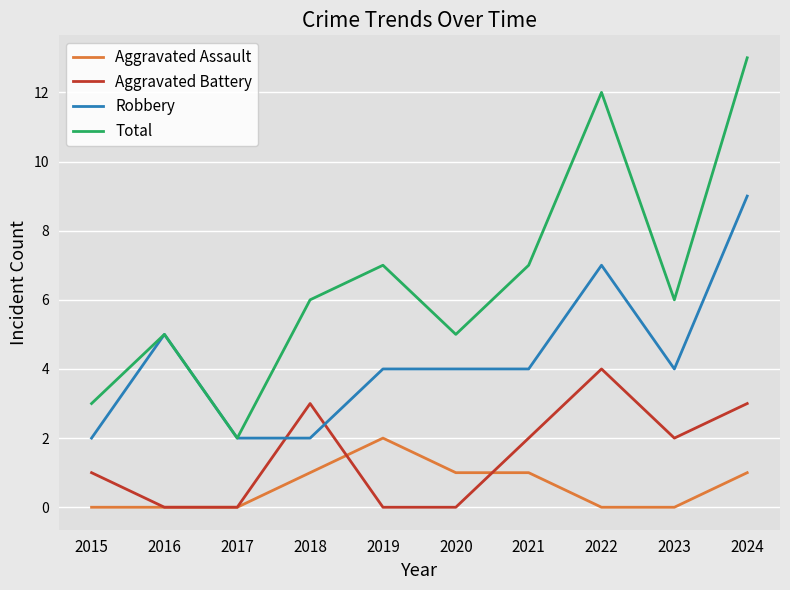

True or false: Aggravated Battery and Total intersect in this chart.

False